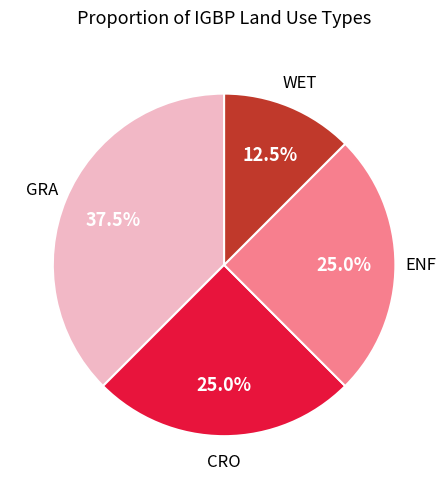

Between CRO and WET, which is larger?

CRO